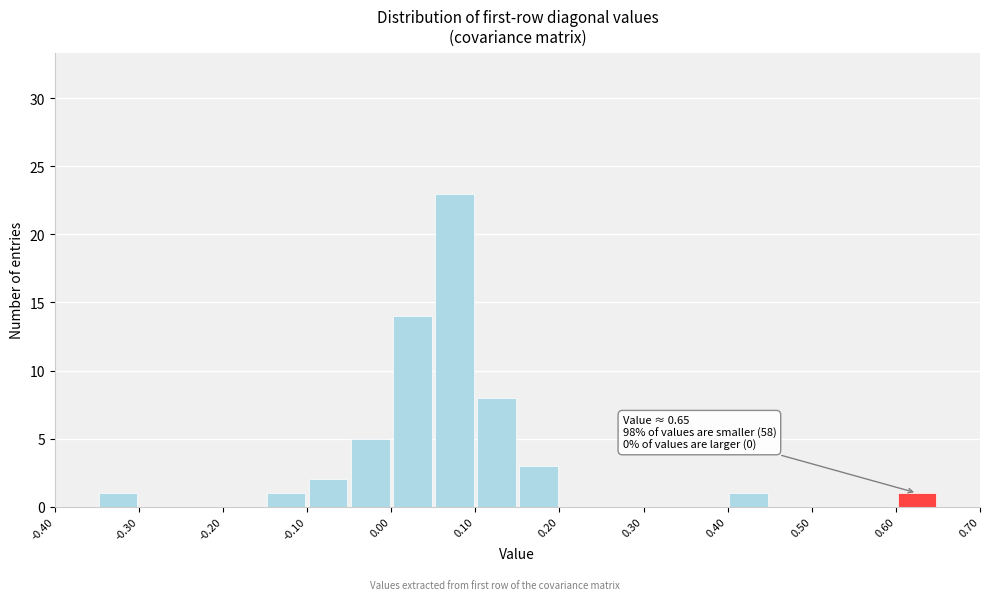

Over which range of the x-axis is the bar tallest?

0.05 to 0.10